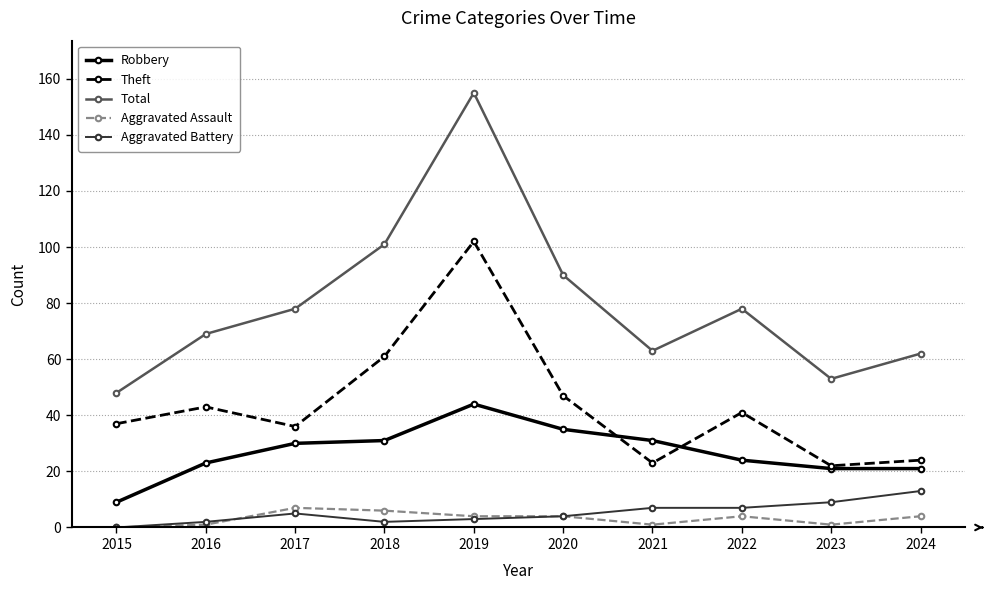

Reading right to left, what are all the values shown in this chart?

Robbery: 2024=21	2023=21	2022=24	2021=31	2020=35	2019=44	2018=31	2017=30	2016=23	2015=9
Theft: 2024=24	2023=22	2022=41	2021=23	2020=47	2019=102	2018=61	2017=36	2016=43	2015=37
Total: 2024=62	2023=53	2022=78	2021=63	2020=90	2019=155	2018=101	2017=78	2016=69	2015=48
Aggravated Assault: 2024=4	2023=1	2022=4	2021=1	2020=4	2019=4	2018=6	2017=7	2016=1	2015=0
Aggravated Battery: 2024=13	2023=9	2022=7	2021=7	2020=4	2019=3	2018=2	2017=5	2016=2	2015=0